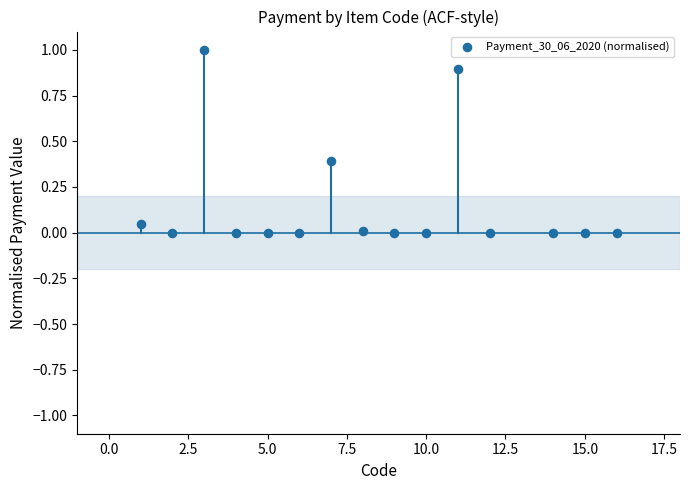

What is the range of Y values (max minus min)?

1.0